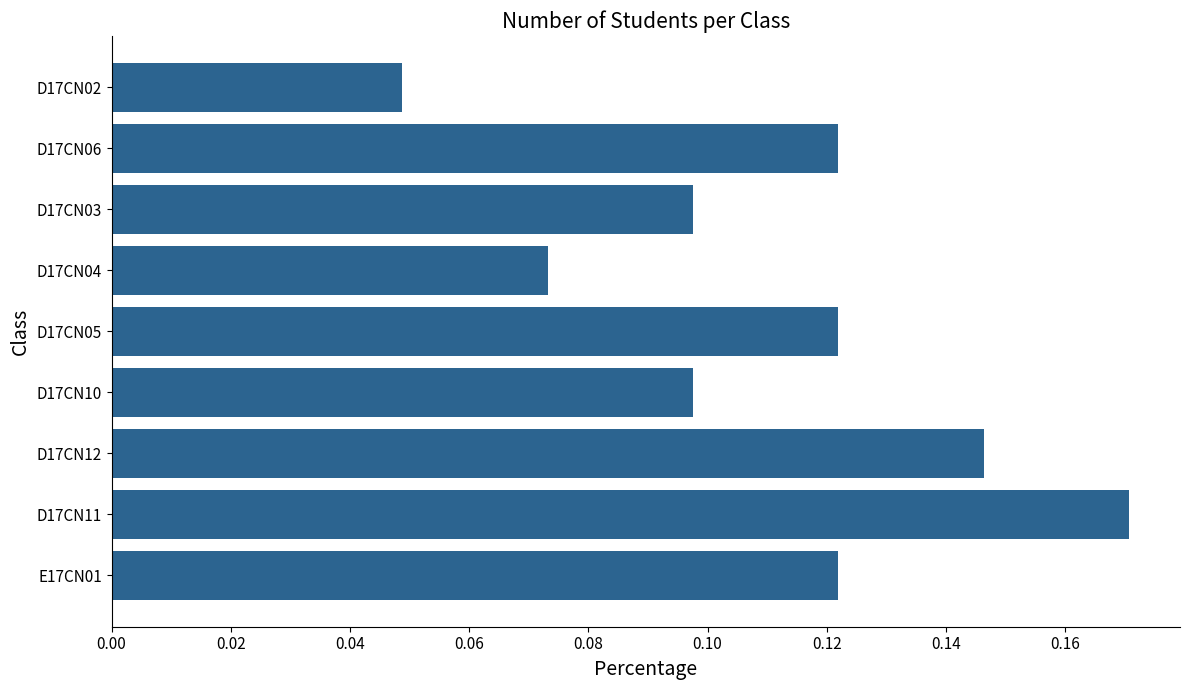

Where is the data nearest to the value 0?

D17CN02